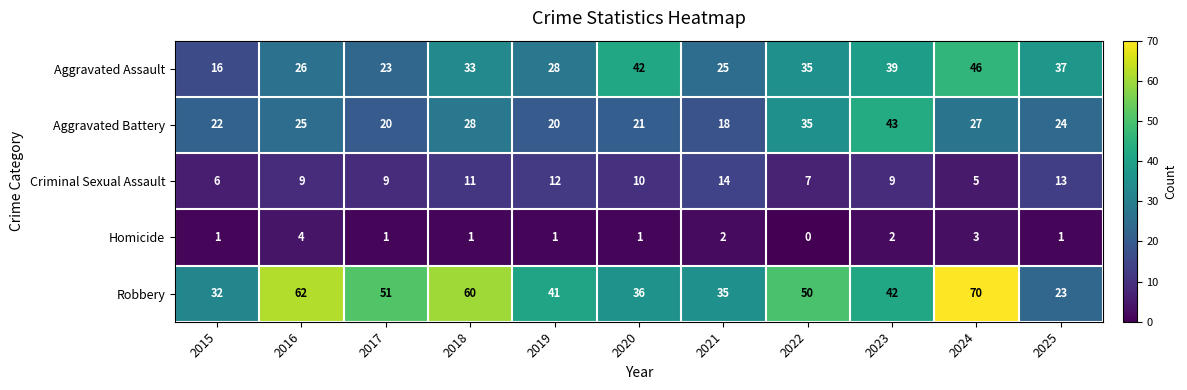

What is the maximum value for Robbery?

70